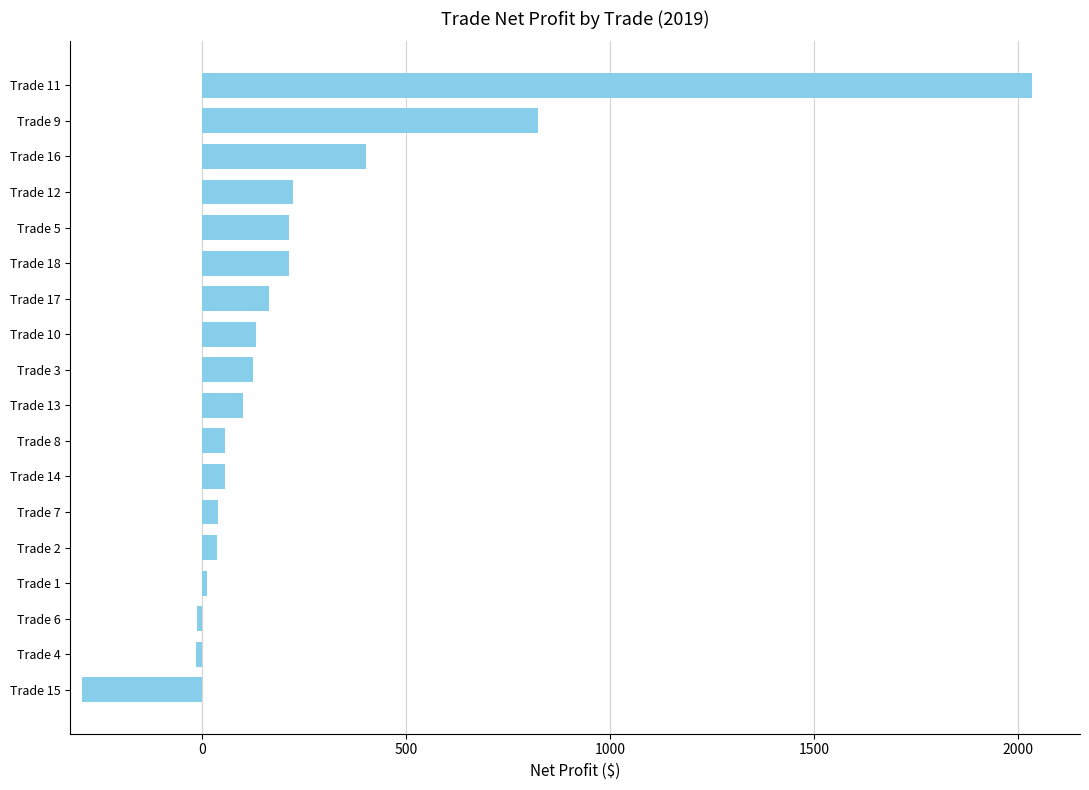

What is the label of the 12th bar from the top?

Trade 14